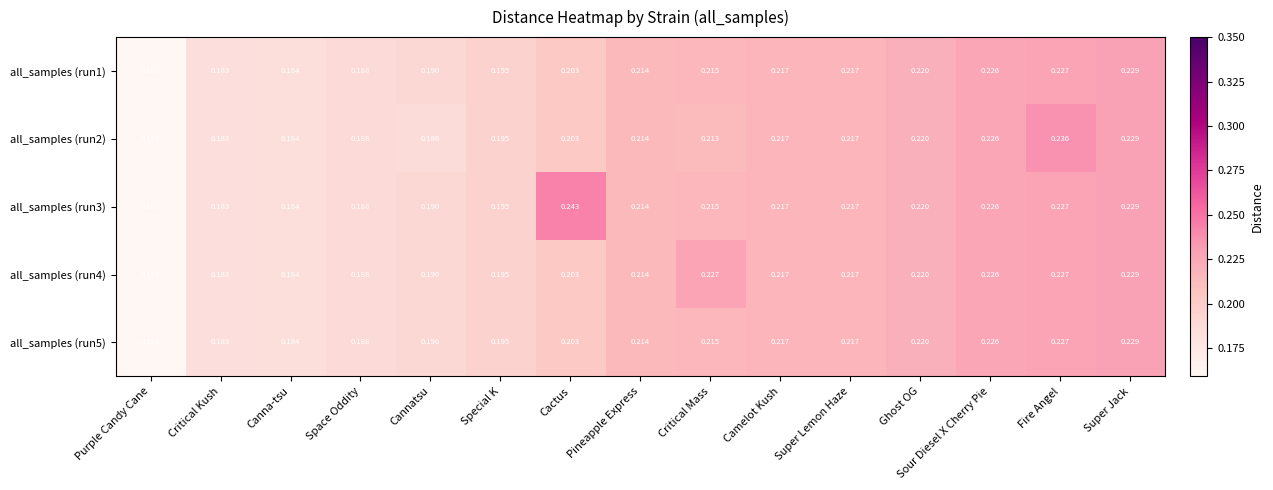

Is the value of all_samples (run2) at Critical Kush greater than the value of all_samples (run3) at Special K?

No